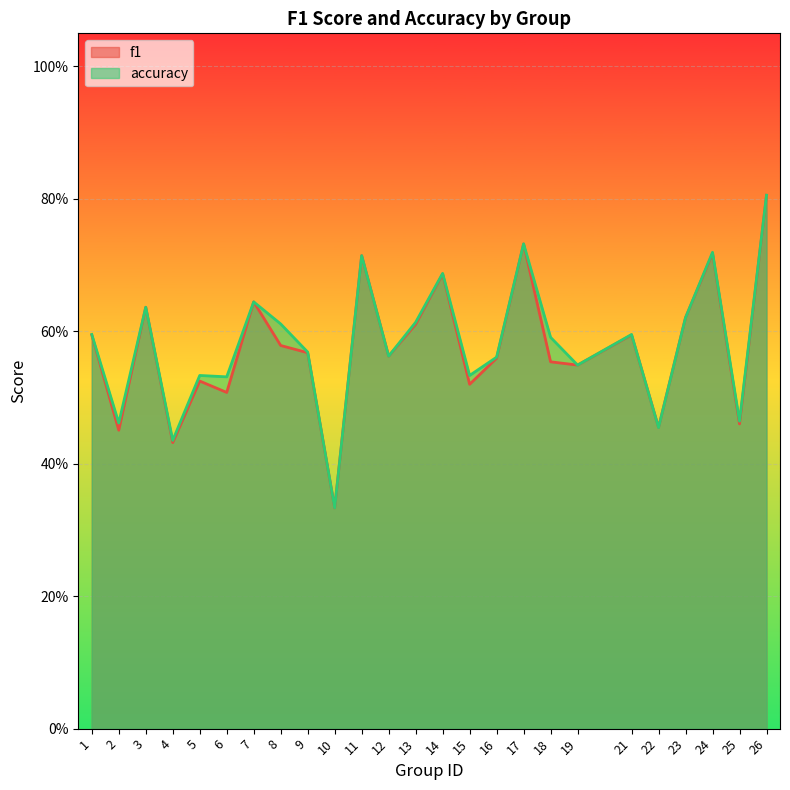

Count the accuracy values in the range 0 to 1.

25